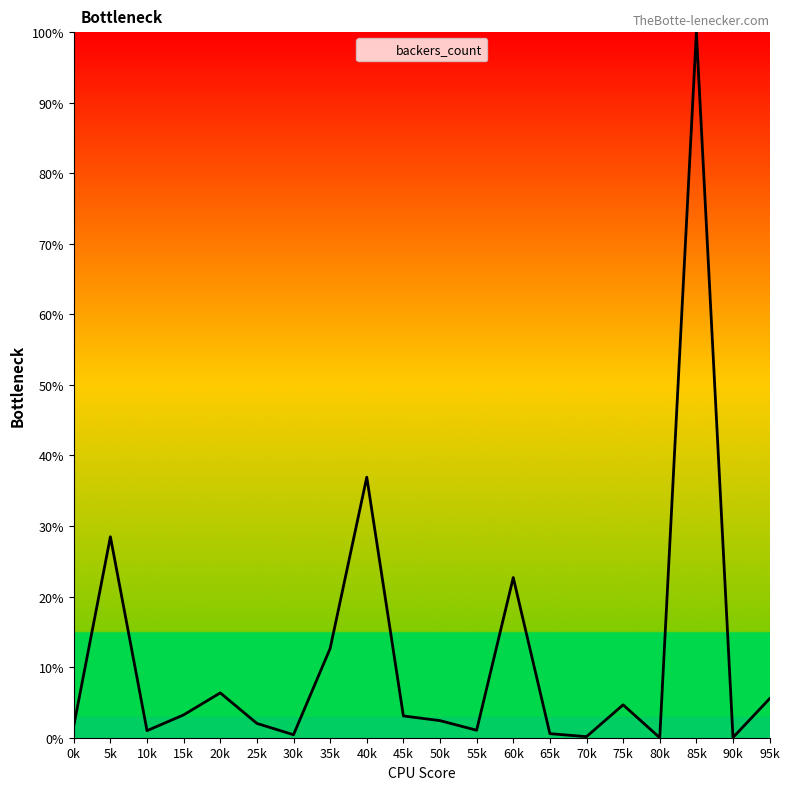

What is the difference between the maximum and minimum values?

100.0